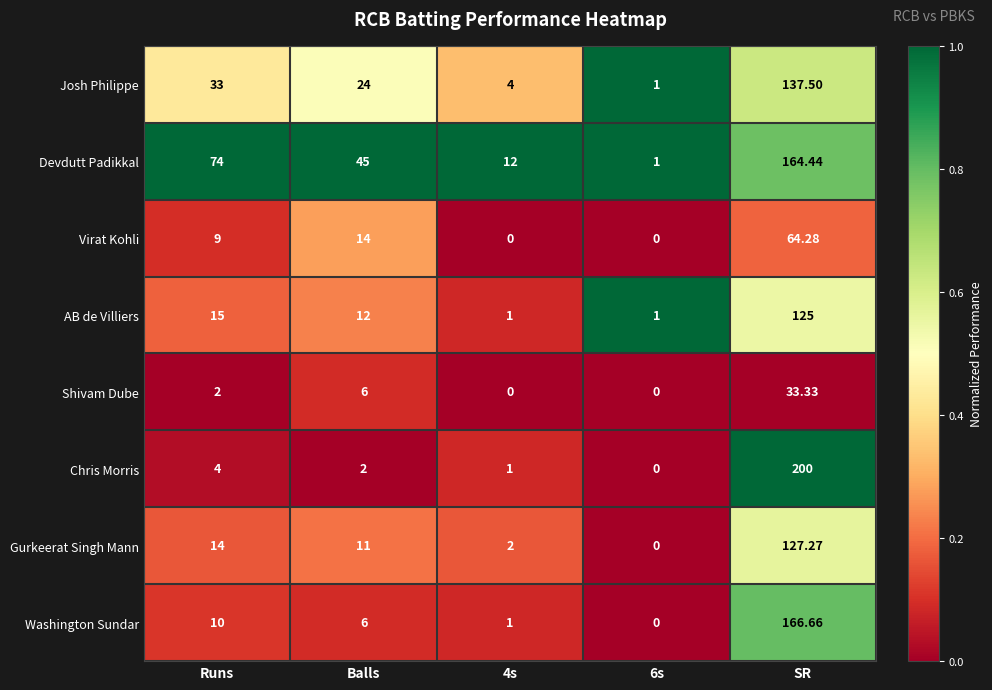

Which series has the largest range (max minus min)?

Chris Morris